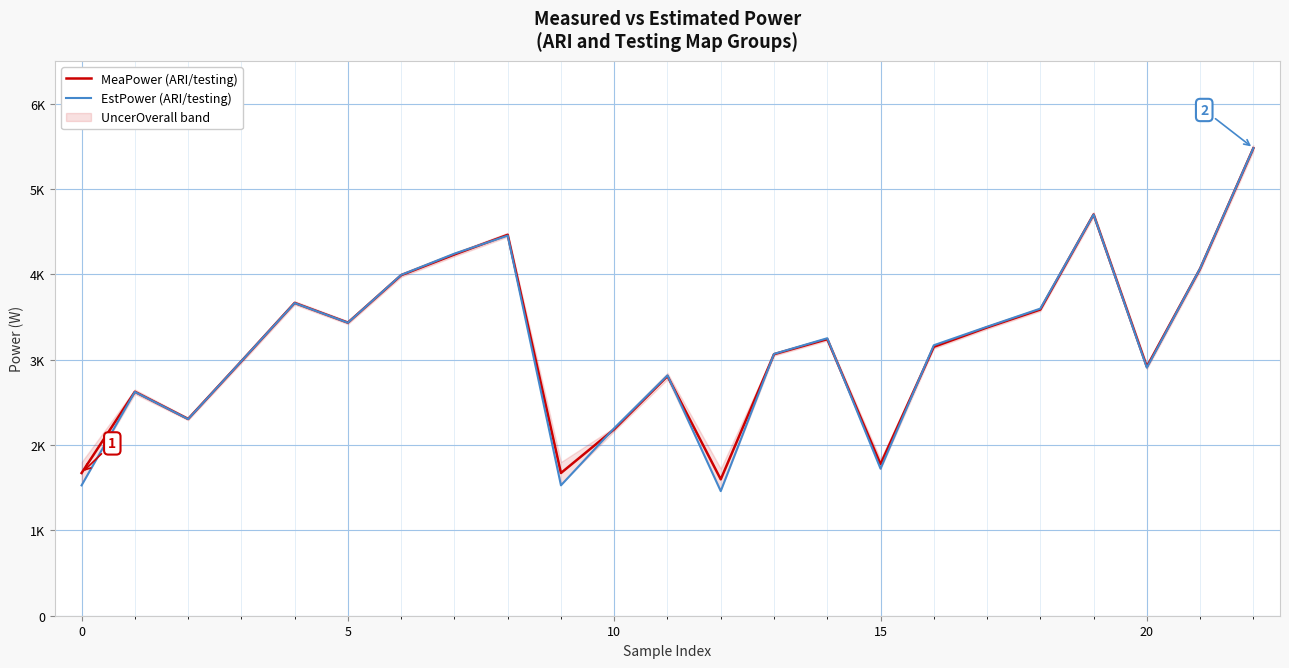

Is the value of MeaPower (ARI/testing) at 15 greater than the value of EstPower (ARI/testing) at 15?

Yes